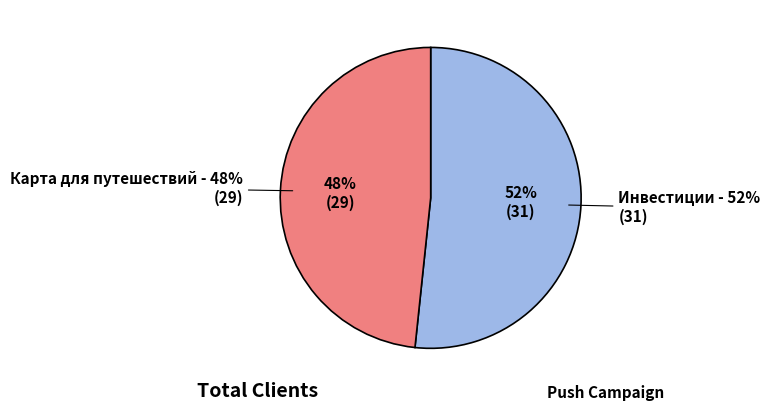

To the nearest percent, what percentage of the pie is Карта для путешествий?

48%